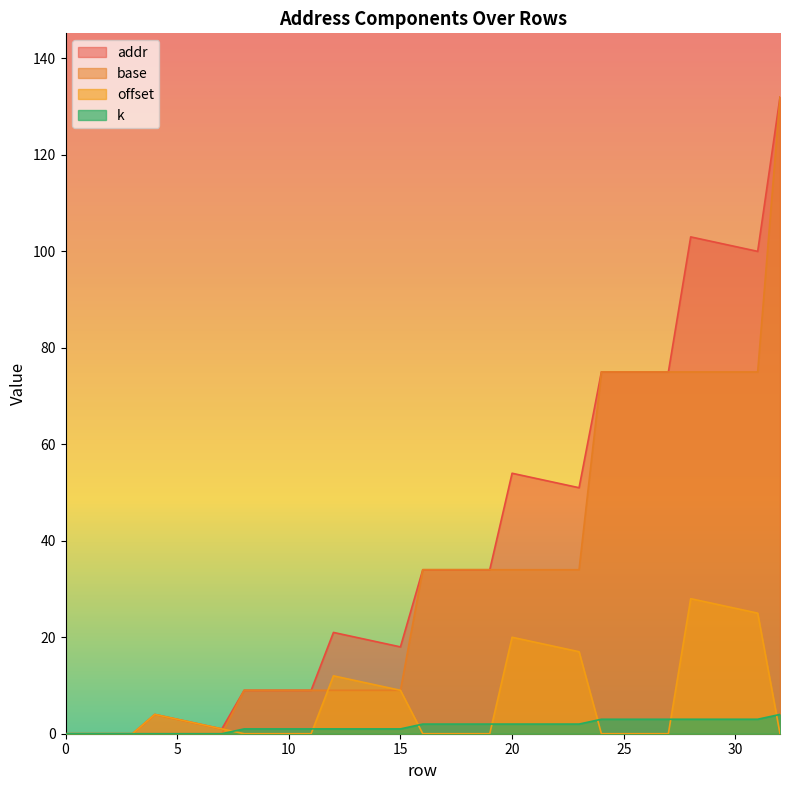

What are all the series names shown in the legend?

addr, base, offset, k